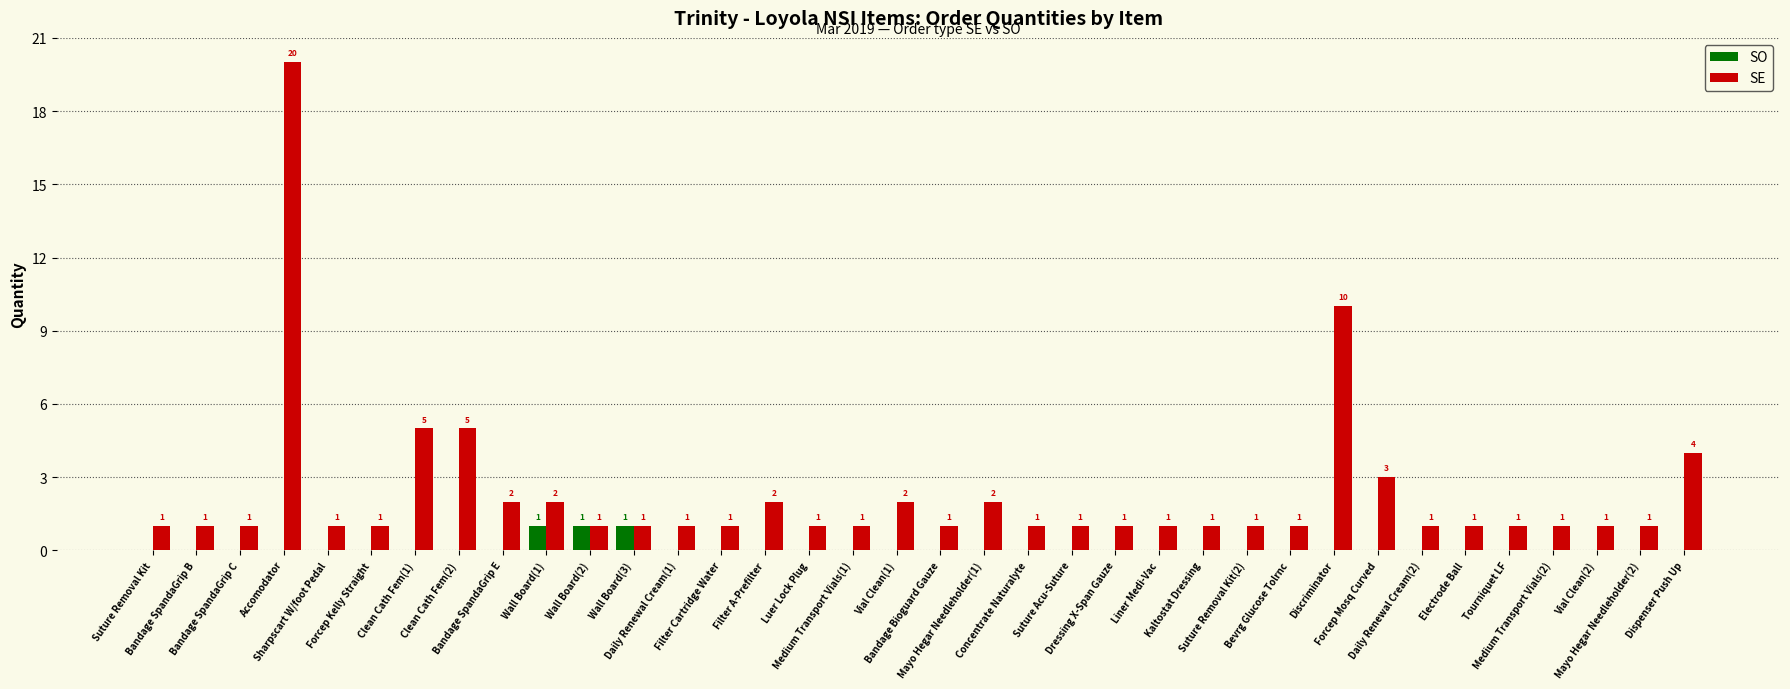

Reading left to right, what are all the values shown in this chart?

SO: Suture Removal Kit=0	Bandage SpandaGrip B=0	Bandage SpandaGrip C=0	Accomodator=0	Sharpscart W/foot Pedal=0	Forcep Kelly Straight=0	Clean Cath Fem(1)=0	Clean Cath Fem(2)=0	Bandage SpandaGrip E=0	Wall Board(1)=1	Wall Board(2)=1	Wall Board(3)=1	Daily Renewal Cream(1)=0	Filter Cartridge Water=0	Filter A-Prefilter=0	Luer Lock Plug=0	Medium Transport Vials(1)=0	Vial Clean(1)=0	Bandage Bioguard Gauze=0	Mayo Hegar Needleholder(1)=0	Concentrate Naturalyte=0	Suture Acu-Suture=0	Dressing X-Span Gauze=0	Liner Medi-Vac=0	Kaltostat Dressing=0	Suture Removal Kit(2)=0	Bevrg Glucose Tolrnc=0	Discriminator=0	Forcep Mosq Curved=0	Daily Renewal Cream(2)=0	Electrode Ball=0	Tourniquet LF=0	Medium Transport Vials(2)=0	Vial Clean(2)=0	Mayo Hegar Needleholder(2)=0	Dispenser Push Up=0
SE: Suture Removal Kit=1	Bandage SpandaGrip B=1	Bandage SpandaGrip C=1	Accomodator=20	Sharpscart W/foot Pedal=1	Forcep Kelly Straight=1	Clean Cath Fem(1)=5	Clean Cath Fem(2)=5	Bandage SpandaGrip E=2	Wall Board(1)=2	Wall Board(2)=1	Wall Board(3)=1	Daily Renewal Cream(1)=1	Filter Cartridge Water=1	Filter A-Prefilter=2	Luer Lock Plug=1	Medium Transport Vials(1)=1	Vial Clean(1)=2	Bandage Bioguard Gauze=1	Mayo Hegar Needleholder(1)=2	Concentrate Naturalyte=1	Suture Acu-Suture=1	Dressing X-Span Gauze=1	Liner Medi-Vac=1	Kaltostat Dressing=1	Suture Removal Kit(2)=1	Bevrg Glucose Tolrnc=1	Discriminator=10	Forcep Mosq Curved=3	Daily Renewal Cream(2)=1	Electrode Ball=1	Tourniquet LF=1	Medium Transport Vials(2)=1	Vial Clean(2)=1	Mayo Hegar Needleholder(2)=1	Dispenser Push Up=4